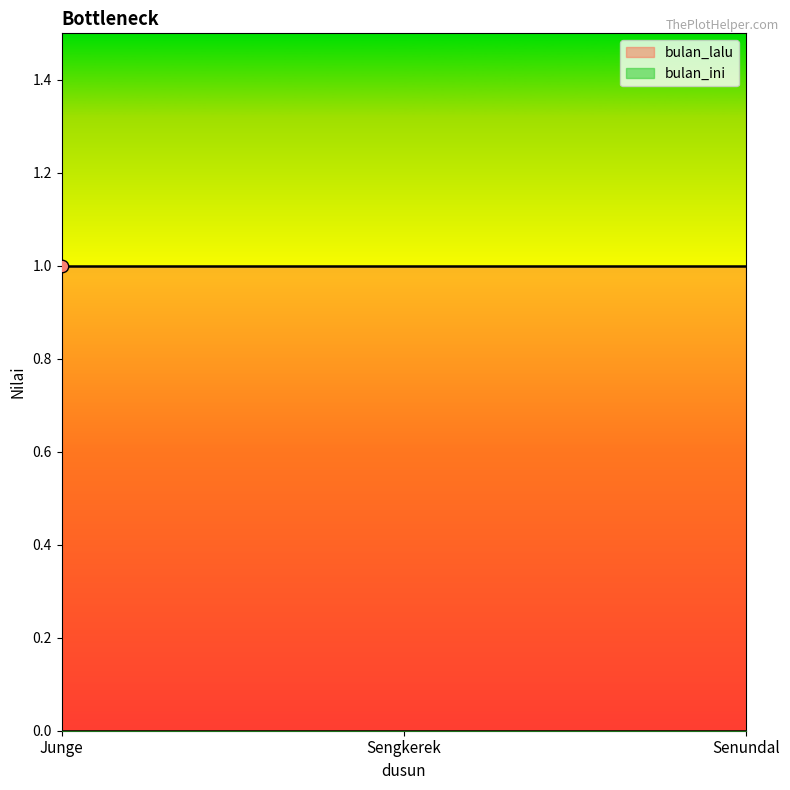

What are all the series names shown in the legend?

bulan_lalu, bulan_ini